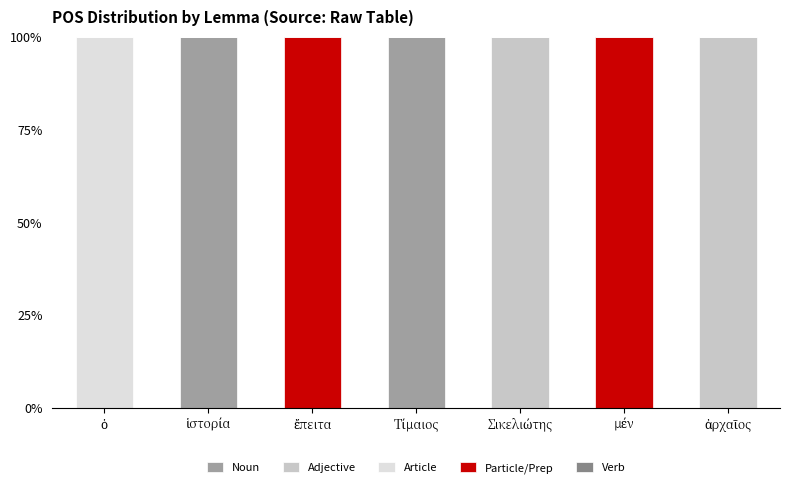

What is the maximum value for Noun?

100